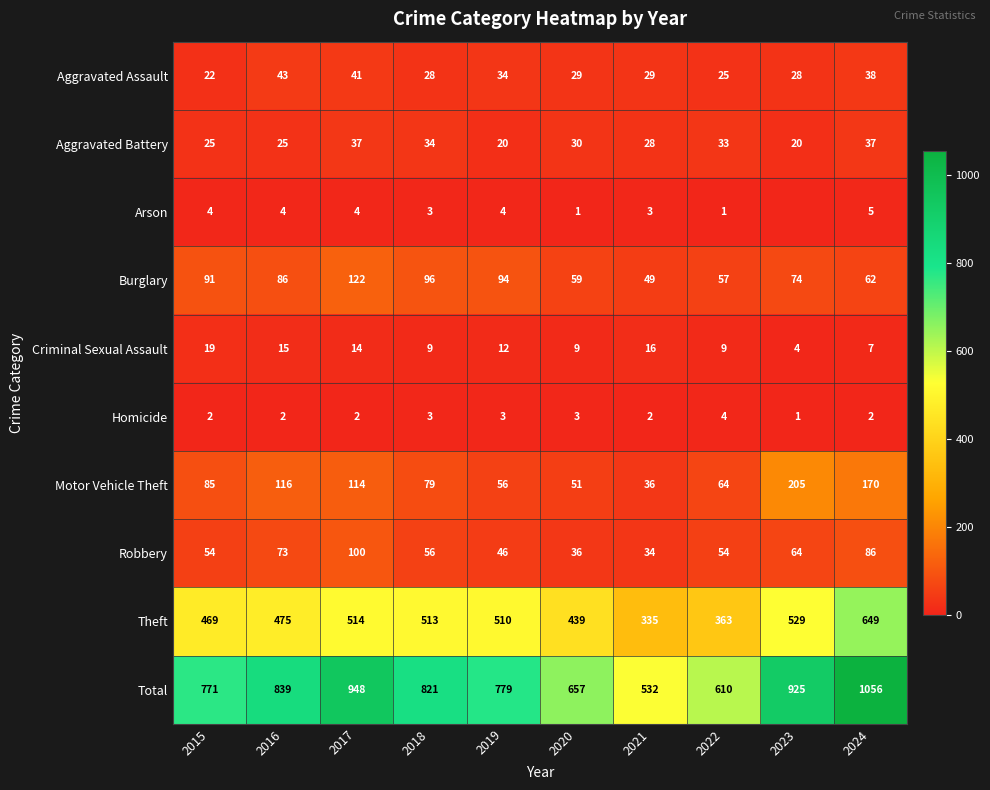

Which category has the highest value in the Homicide series?

2022